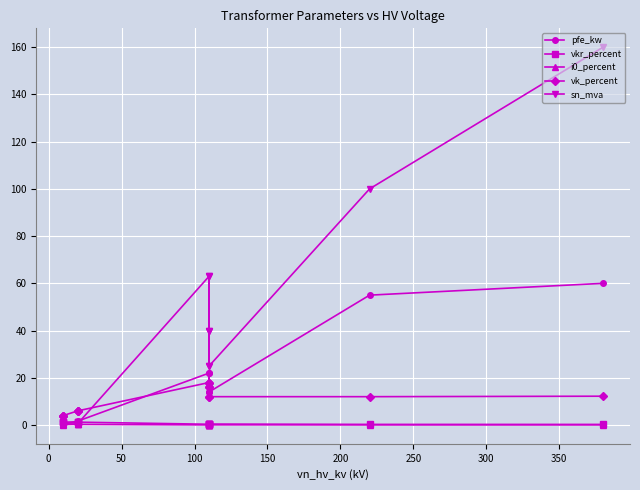

Reading left to right, what are all the values shown in this chart?

pfe_kw: 0.6	0.9	1.2	0.8	1.4	1.6	22.0	18.0	14.0	22.0	18.0	14.0	55.0	60.0
vkr_percent: 1.2	1.3	1.1	1.4	1.4	1.2	0.3	0.3	0.4	0.3	0.3	0.4	0.3	0.2
i0_percent: 0.2	0.2	0.2	0.3	0.3	0.3	0.0	0.1	0.1	0.0	0.1	0.1	0.1	0.1
vk_percent: 4.0	4.0	4.0	6.0	6.0	6.0	18.0	16.2	12.0	18.0	16.2	12.0	12.0	12.2
sn_mva: 0.2	0.4	0.6	0.2	0.4	0.6	63.0	40.0	25.0	63.0	40.0	25.0	100.0	160.0